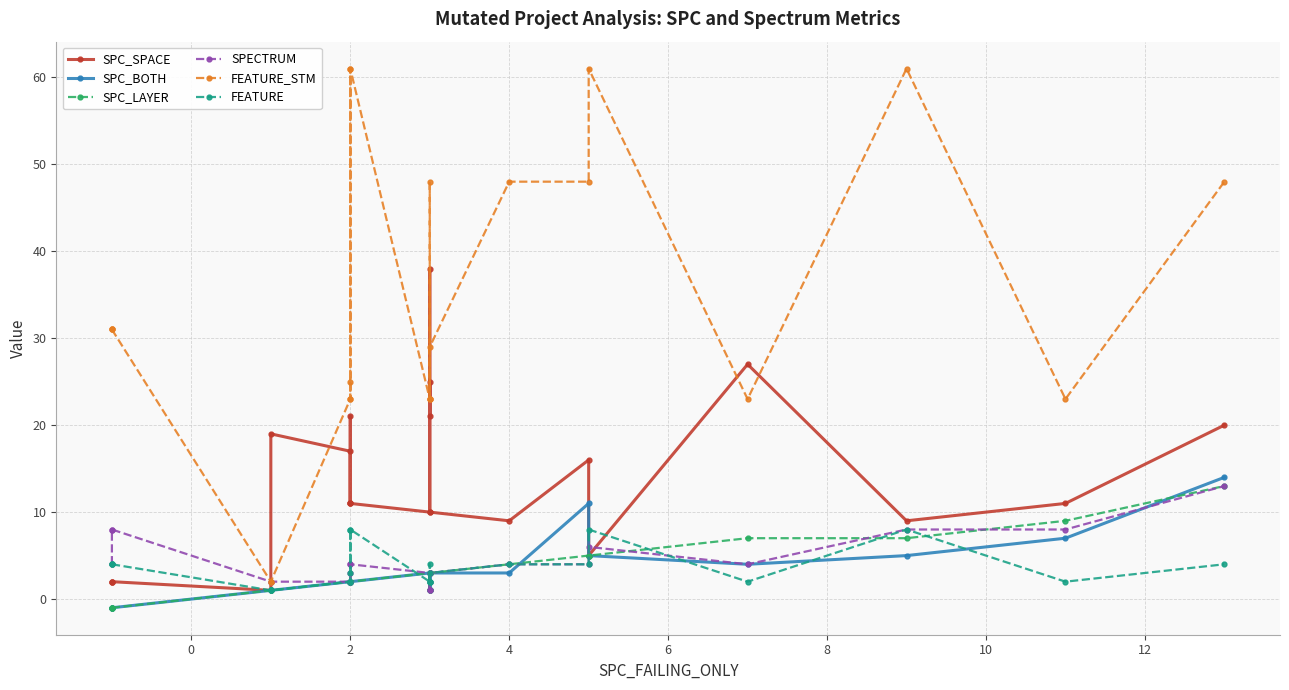

Does the chart have visible grid lines?

Yes